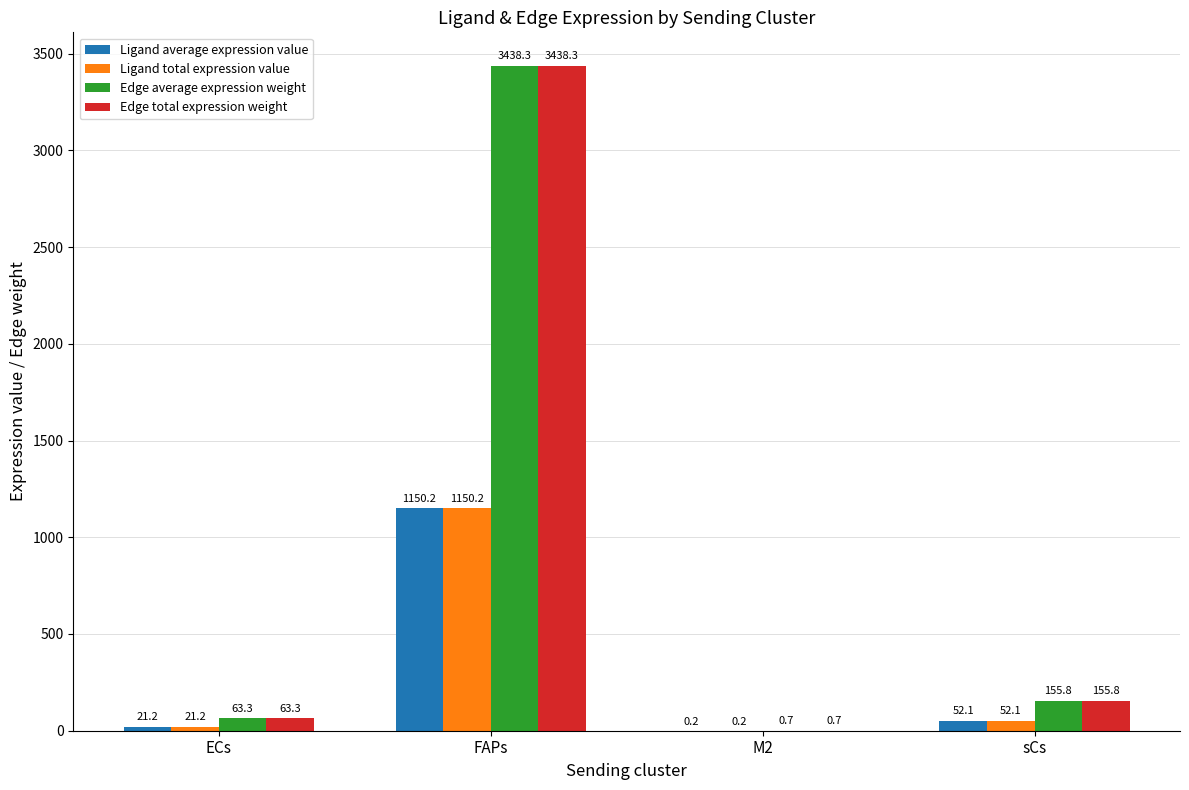

How many groups of bars are there?

4